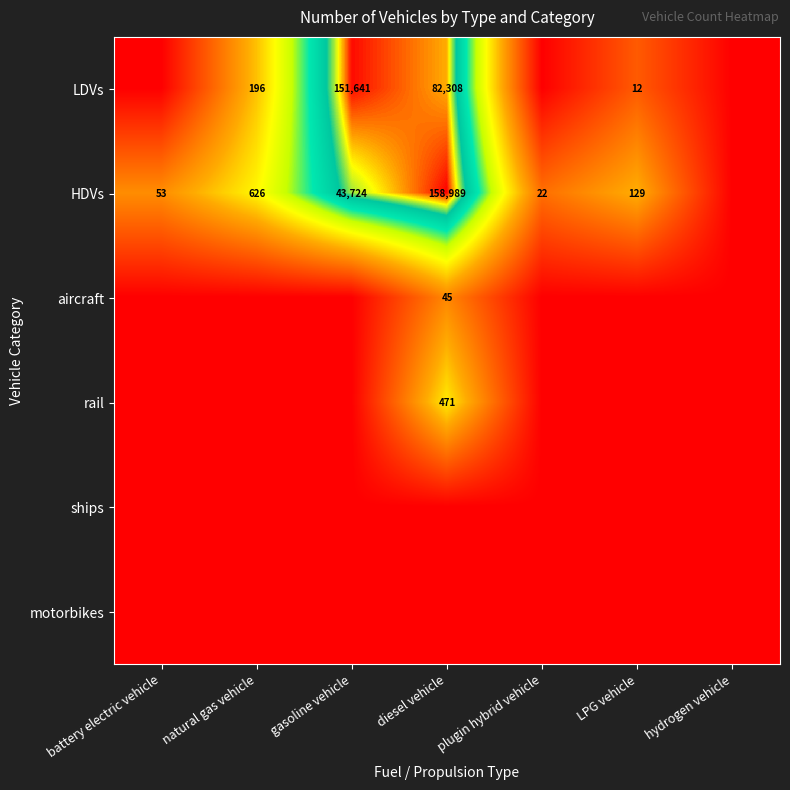

True or false: rail has a value of 471 at diesel vehicle.

True